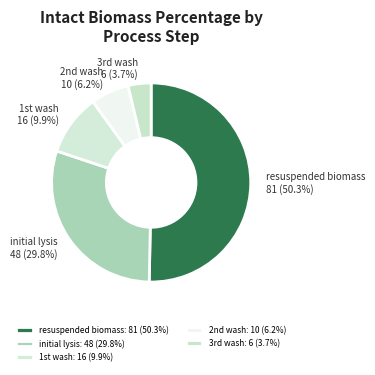

Which slice is the largest?

resuspended biomass